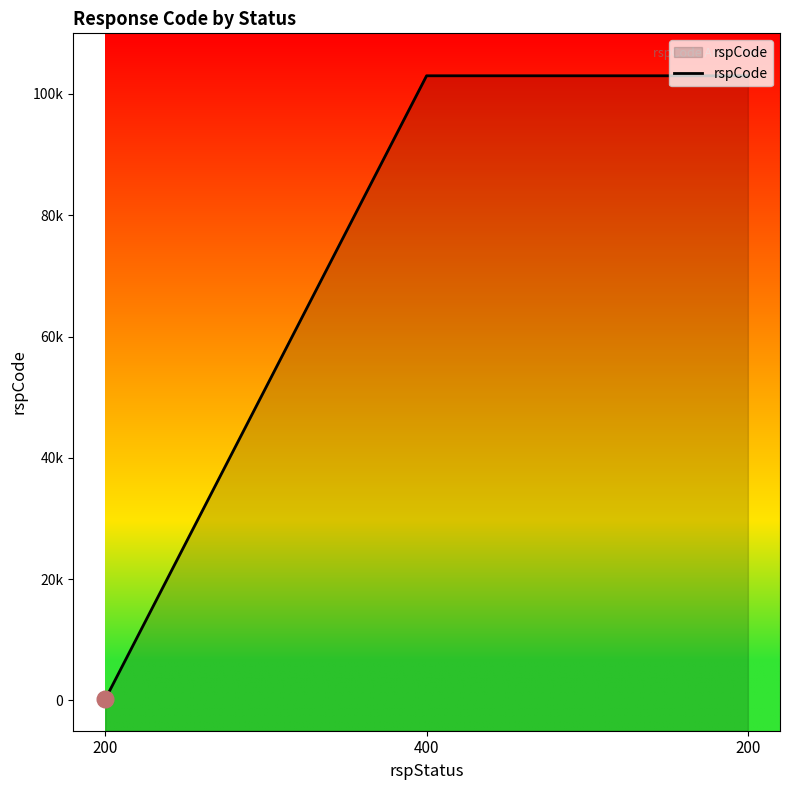

The value at 200 is 22772. True or false?

False